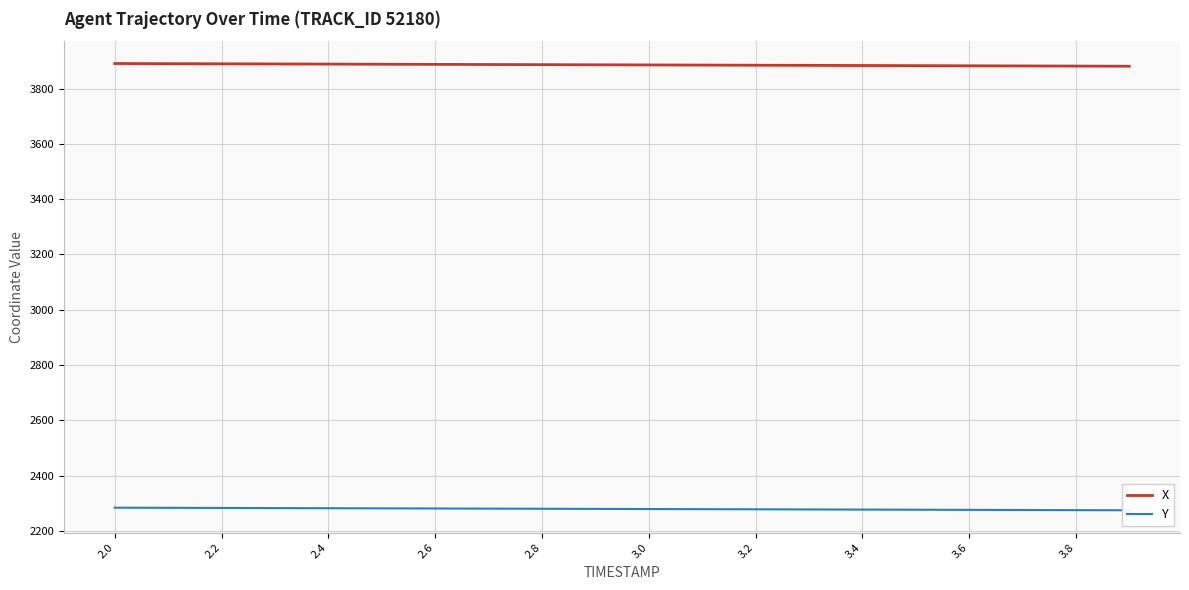

What is the minimum value for X?

3880.6